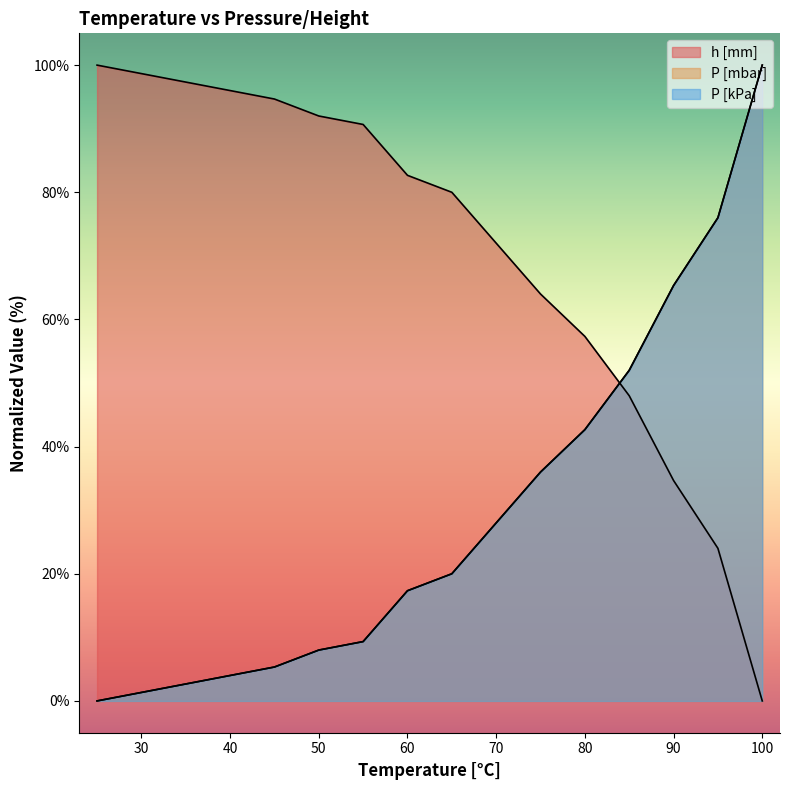

At which label does P [mbar] reach its peak?

100